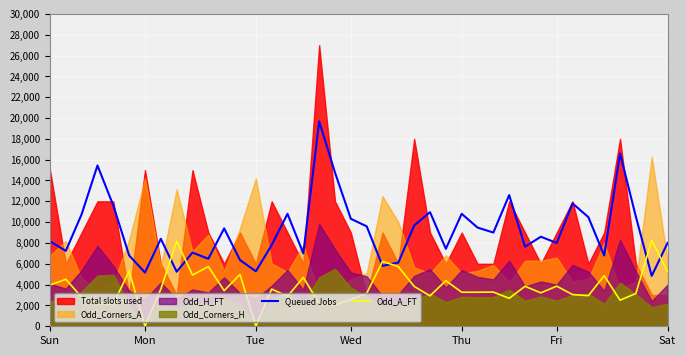

Which series ends up on top after the final intersection of Queued Jobs and Odd_A_FT?

Queued Jobs